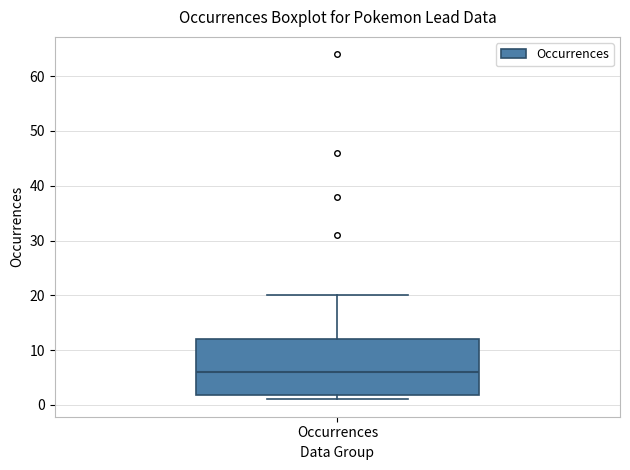

Transcribe this box plot: give where the median line is, the range the box spans, and where the two whiskers end, as read against the y-axis. The values are not printed on the chart, so give them approximately, as read against the axis.

median 6, box 2 to 12, whiskers 1 to 20